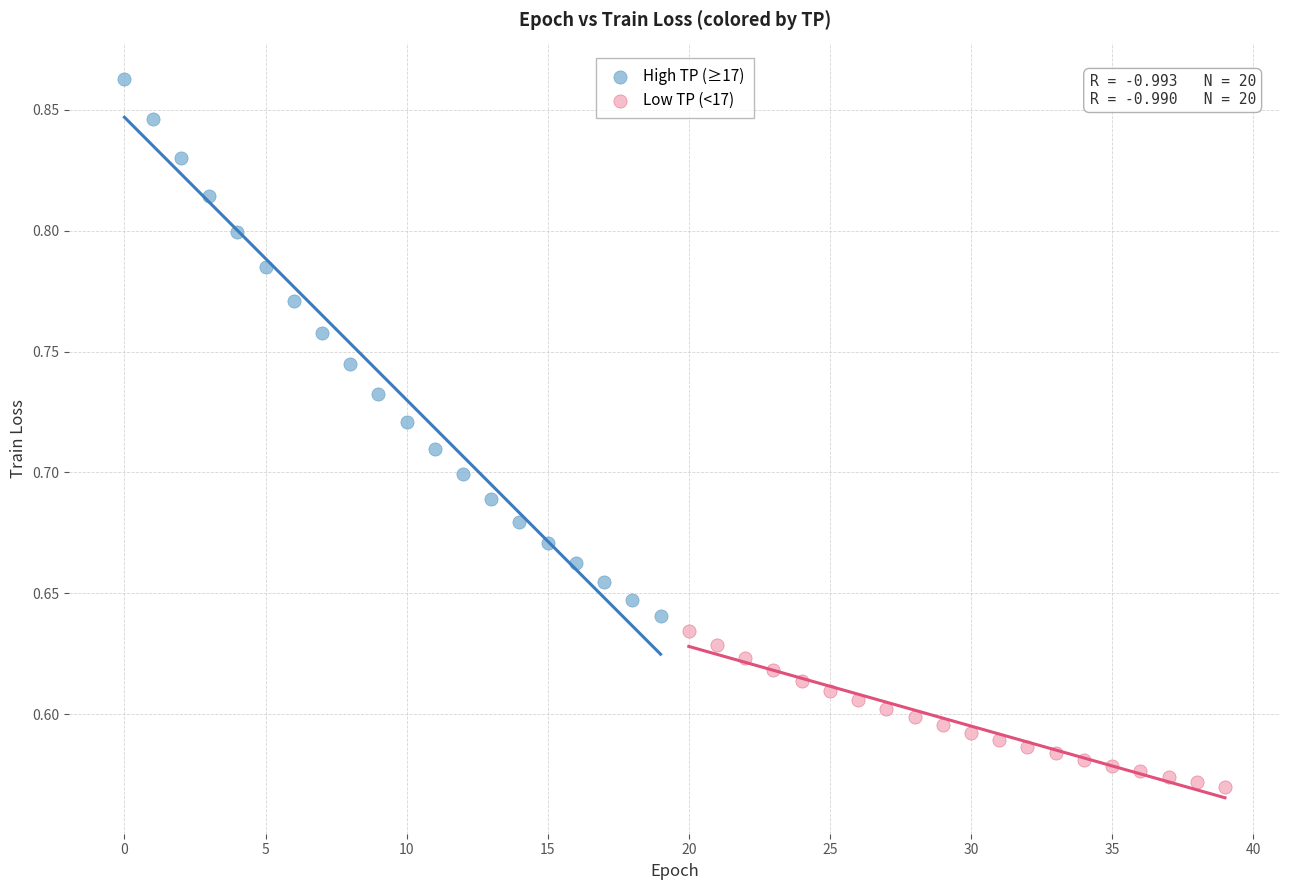

Which series reaches the maximum Y coordinate?

High TP (≥17)